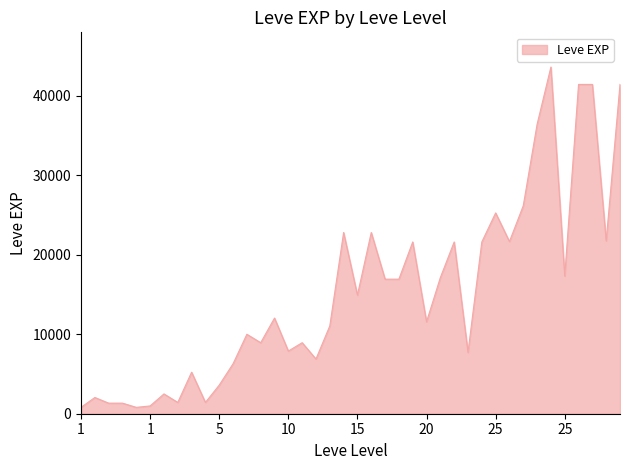

What is the maximum value shown in the chart?

43600